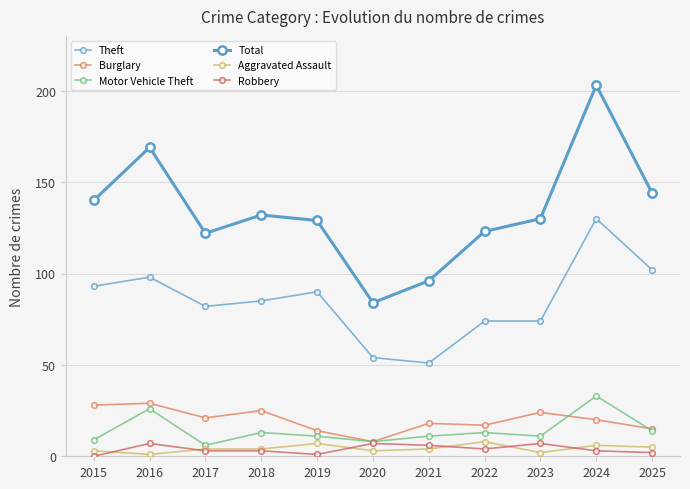

At which category does Aggravated Assault reach its first local peak?

2019